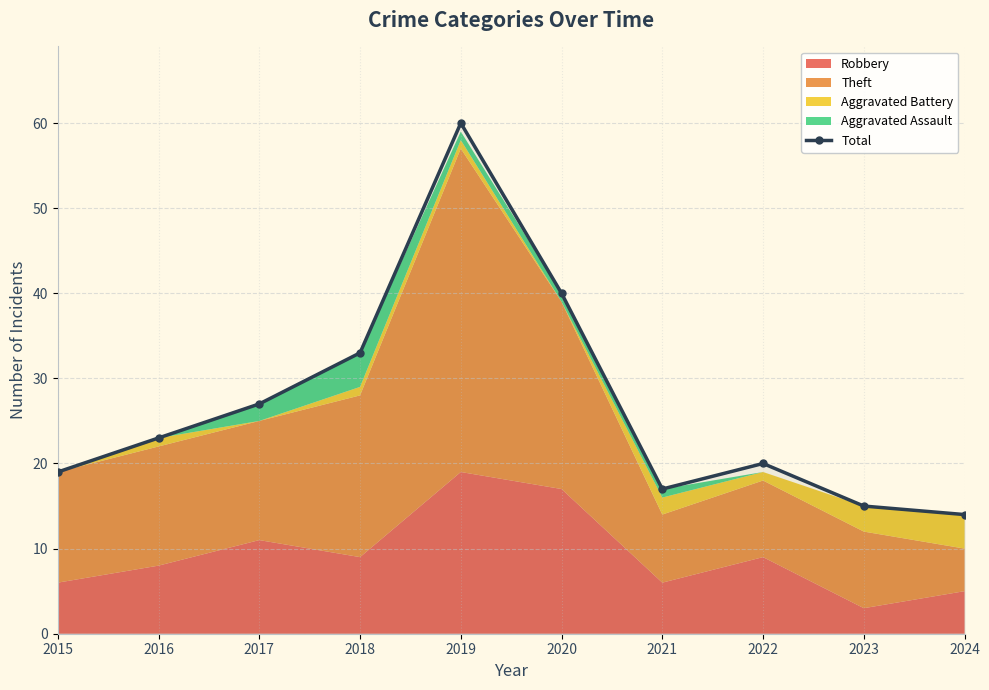

What is the maximum value shown in the chart?

60